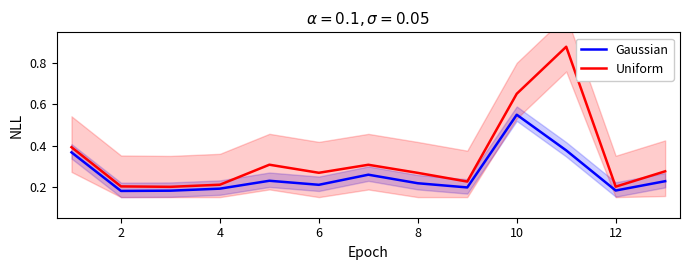

True or false: Uniform and Gaussian cross at least once.

False